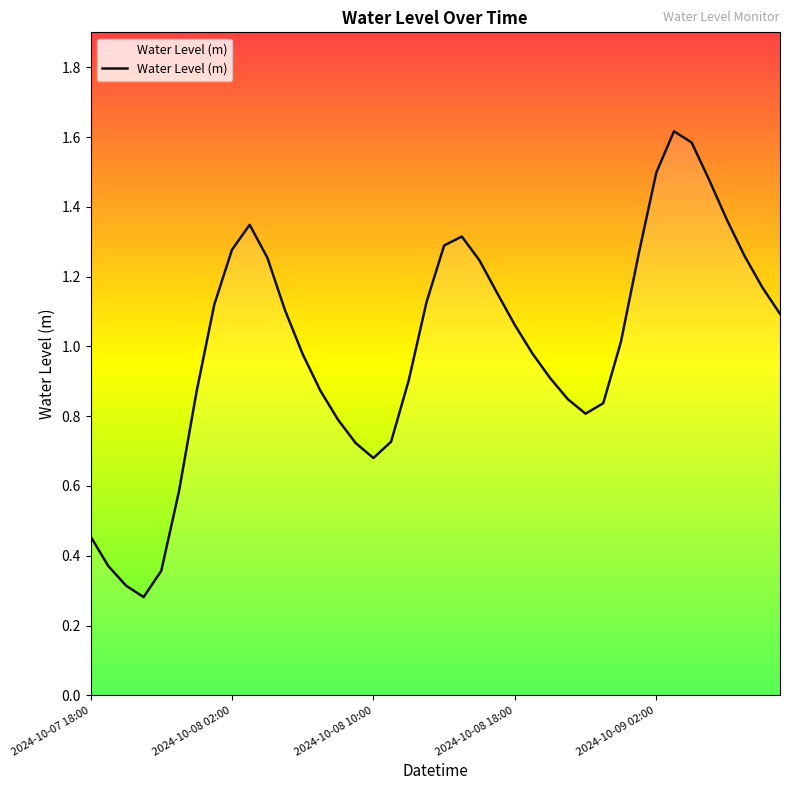

What is the minimum value shown in the chart?

0.3